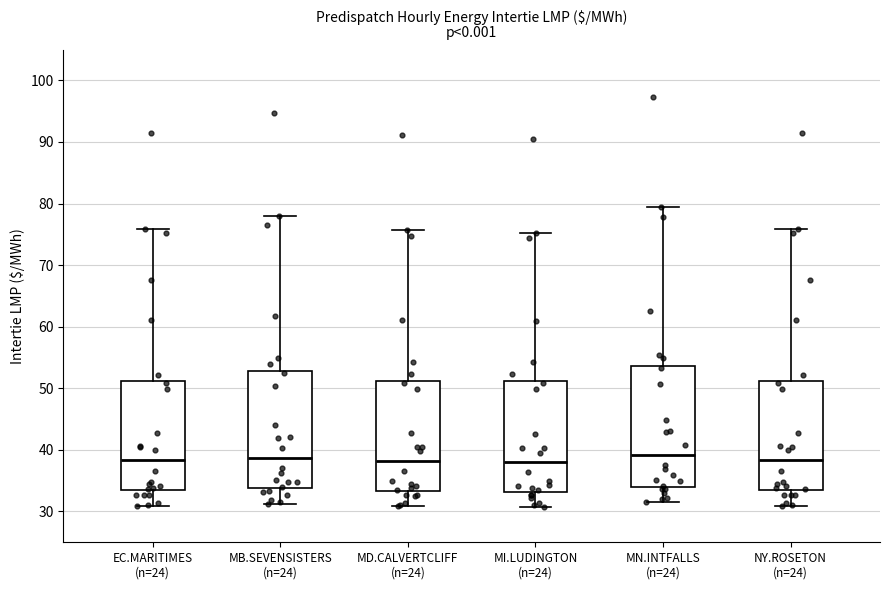

Where does the lower whisker of the box for MN.INTFALLS (n=24) end on the y-axis? The values are not printed on the chart, so give them approximately, as read against the axis.

32